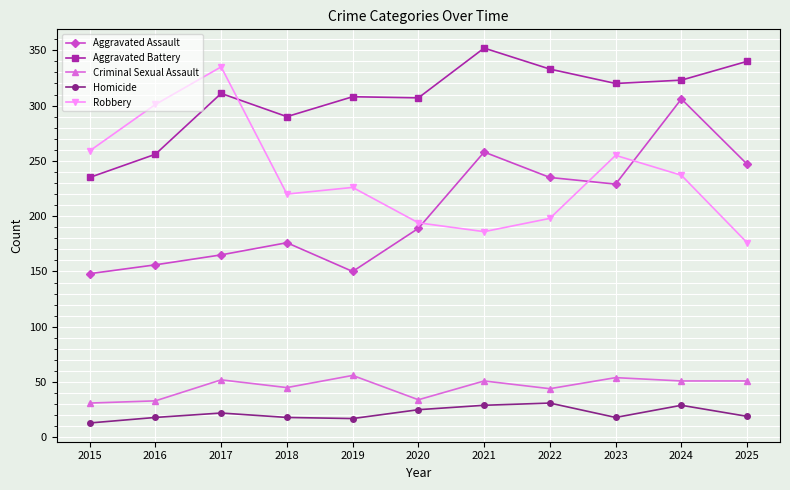

True or false: Criminal Sexual Assault and Aggravated Assault cross at least once.

False